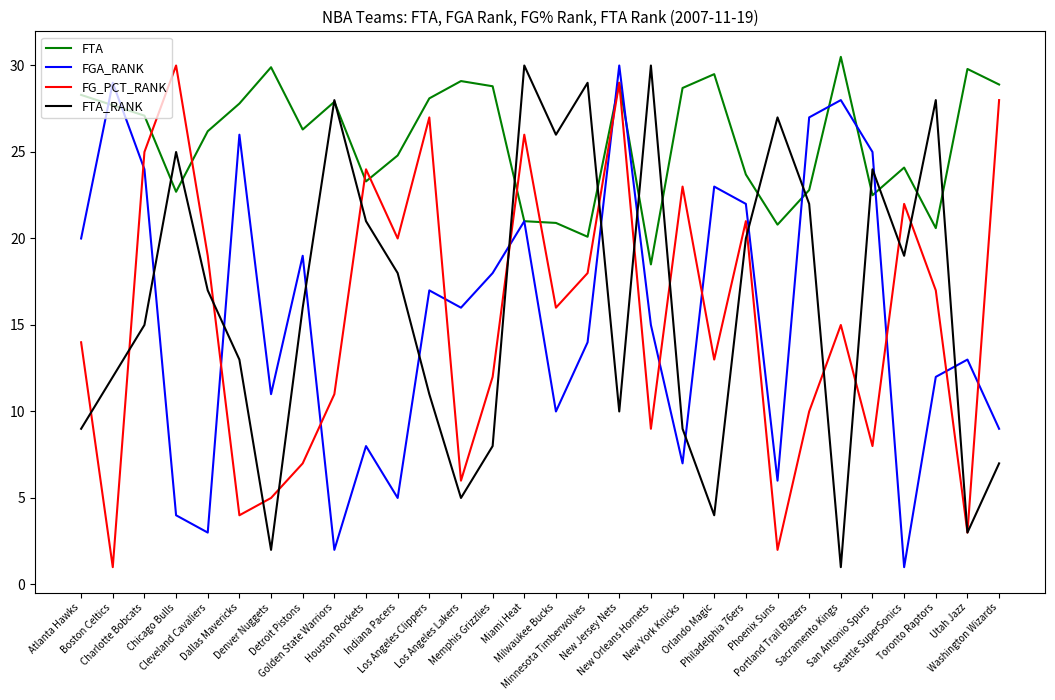

Read the FG_PCT_RANK value at Minnesota Timberwolves.

18.0